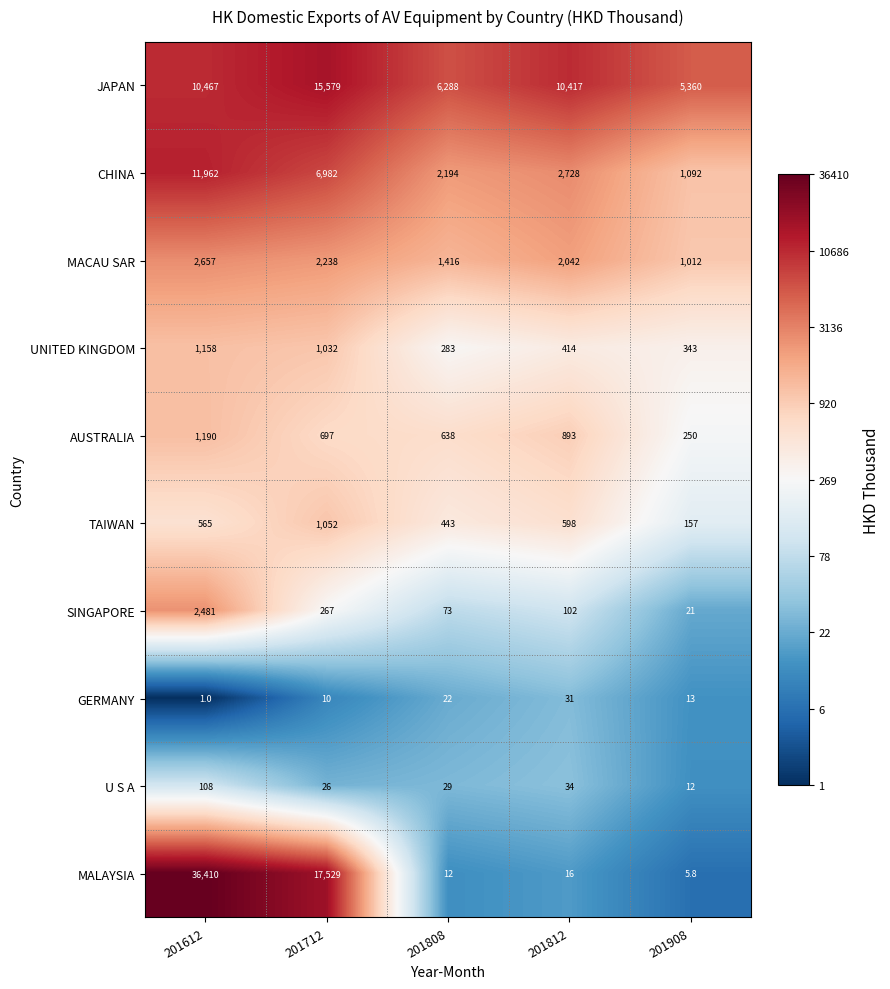

Rank the categories by SINGAPORE value from highest to lowest.

201612, 201712, 201812, 201808, 201908